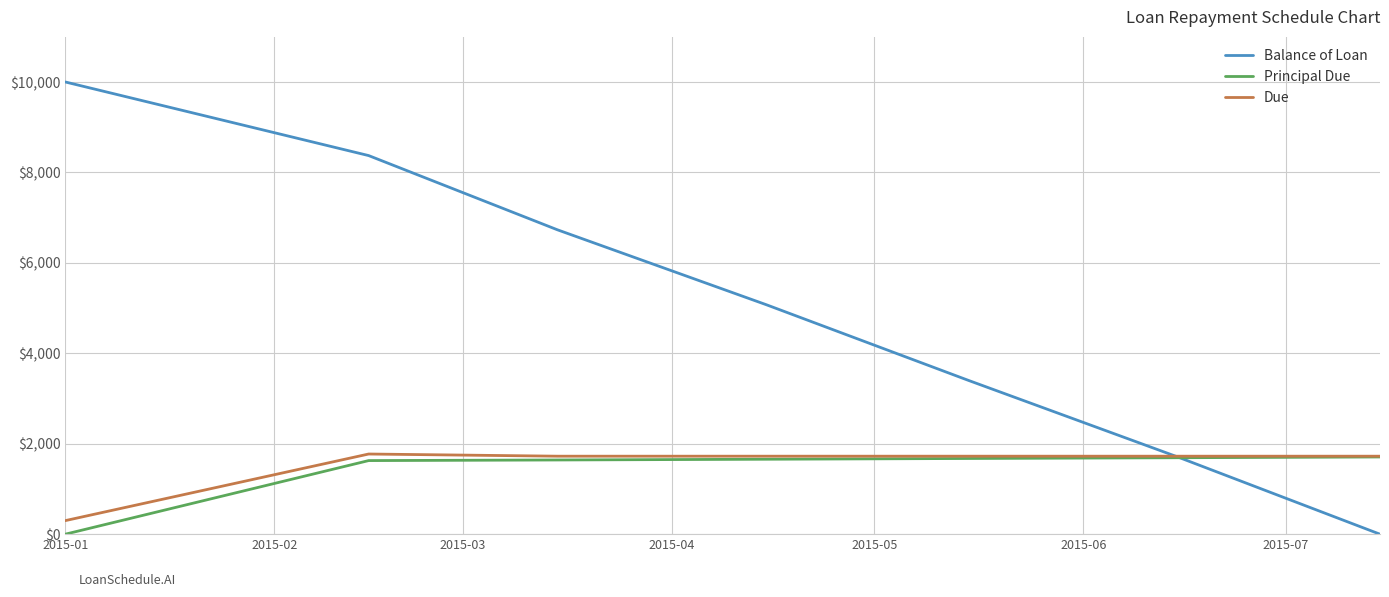

How many values in the Due series are below 1725?

1